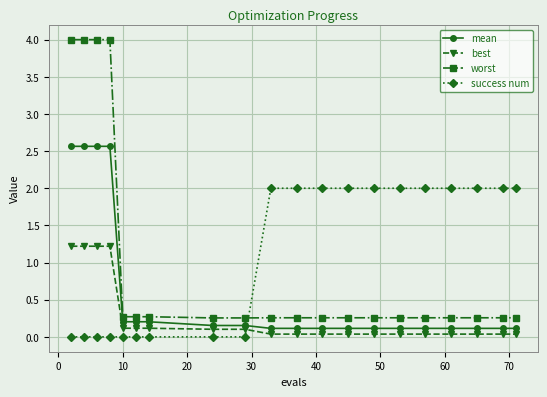

Which series ends up on top after the final intersection of success num and worst?

success num